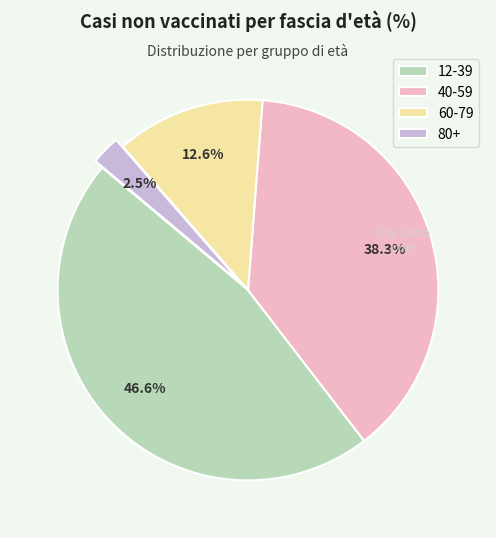

What portion of the pie excludes 12-39?

53.4%